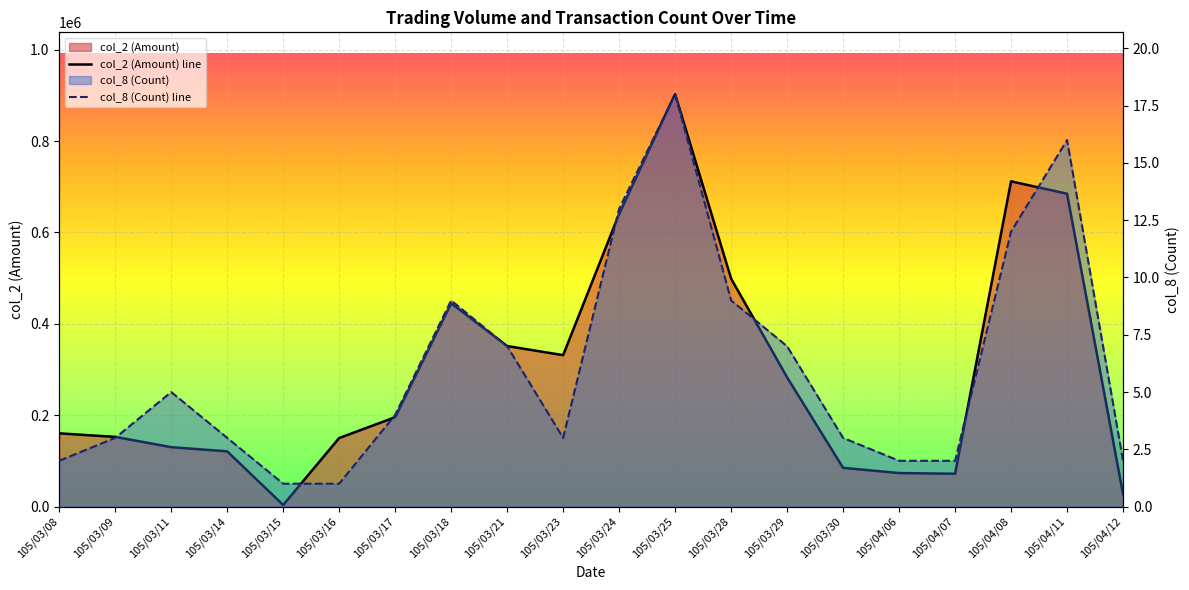

Which category has the lowest value in the col_2 (Amount) series?

105/03/15